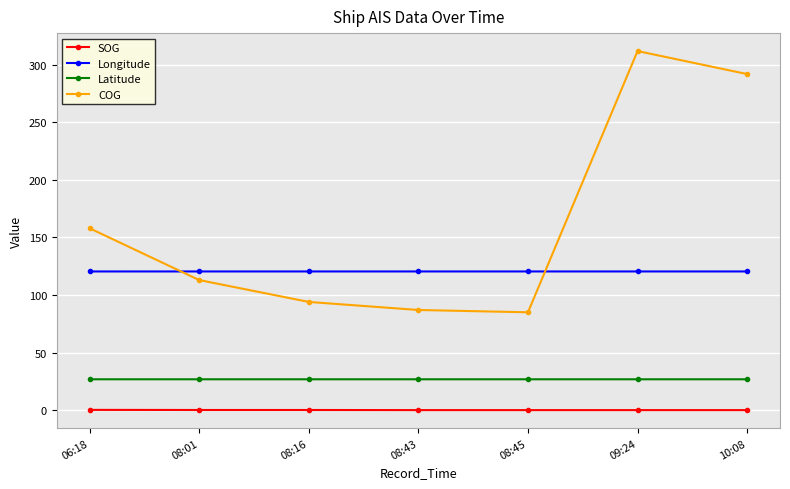

The Longitude series shows 120.5 at 08:16. True or false?

True